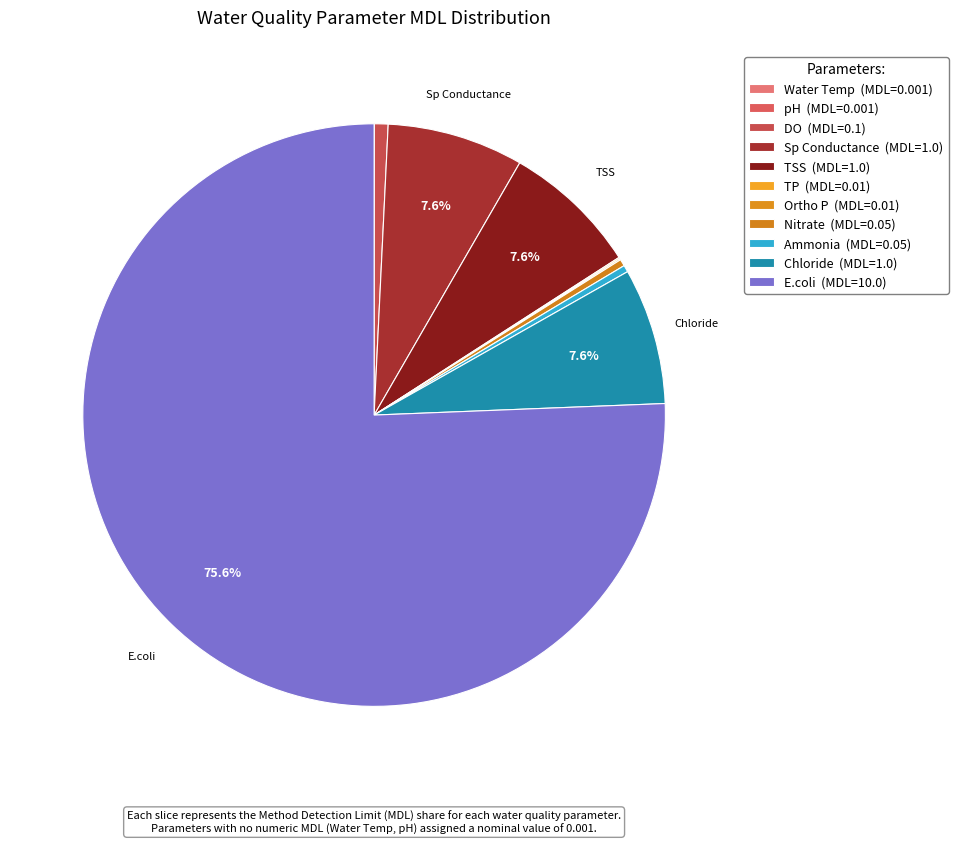

How many segments does this pie chart have?

11